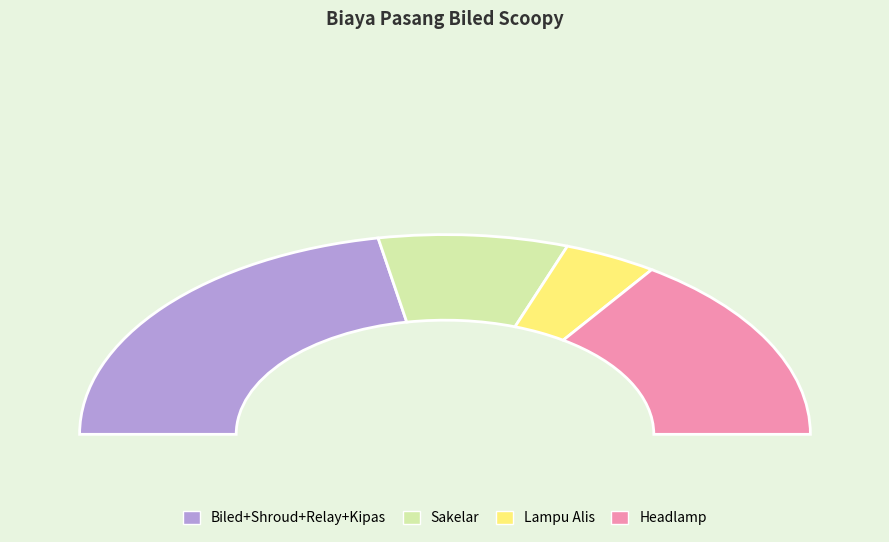

How many slices are in this pie chart?

4